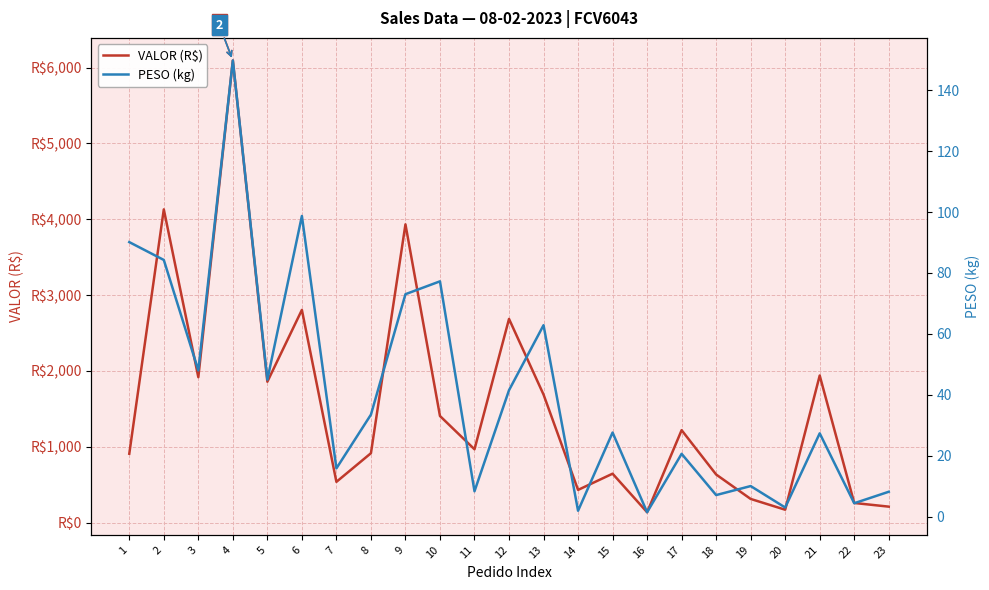

Rank the series by their average value, from lowest to highest.

PESO (kg), VALOR (R$)